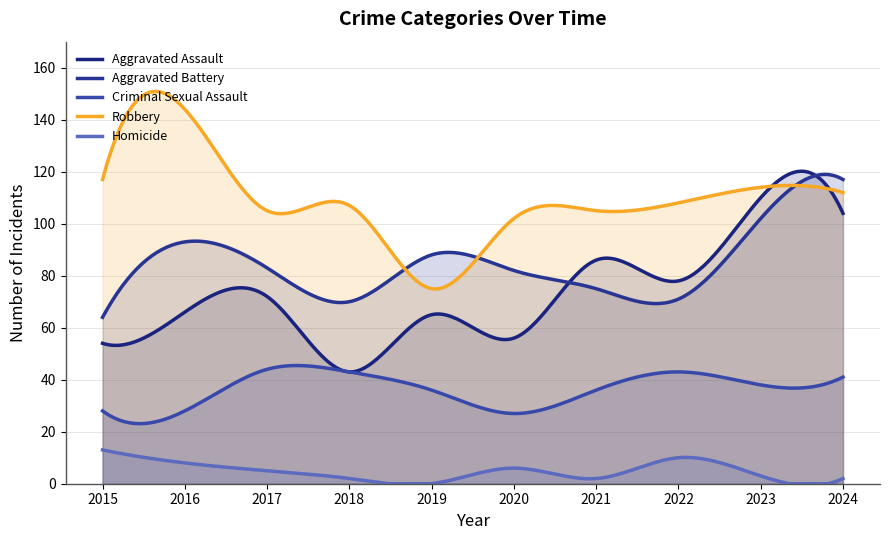

True or false: Criminal Sexual Assault has more than 2 interior local peaks.

False